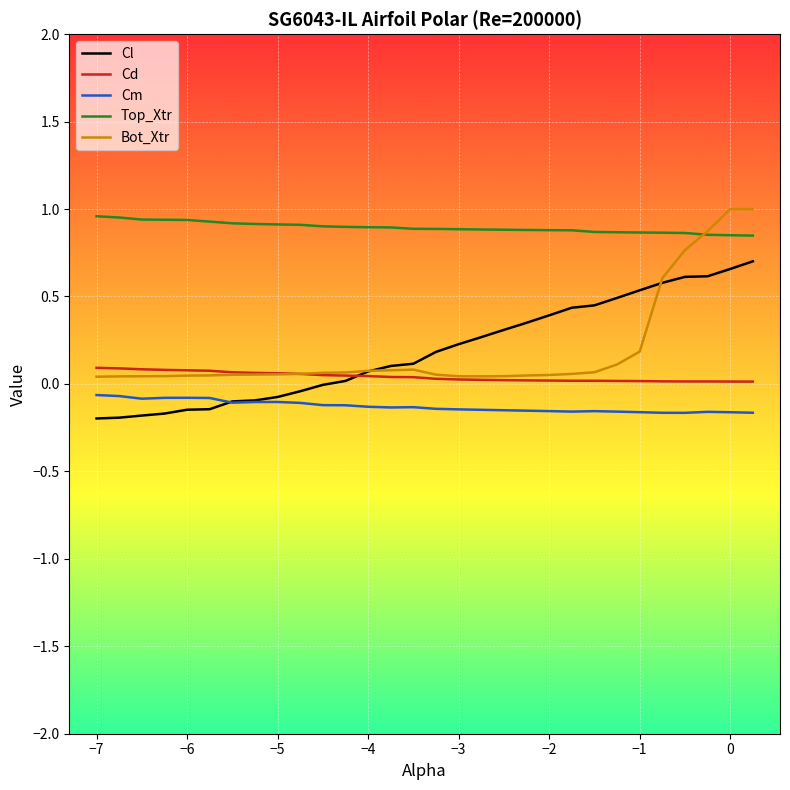

Which series has the widest spread of values?

Bot_Xtr